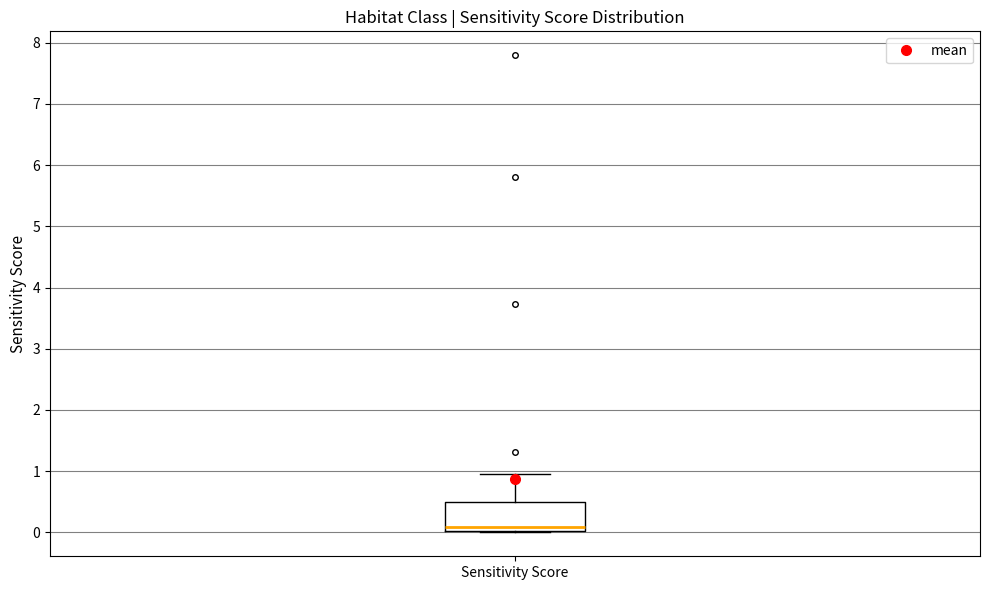

Where is the lower edge of the box for Sensitivity Score on the y-axis? The values are not printed on the chart, so give them approximately, as read against the axis.

0.0